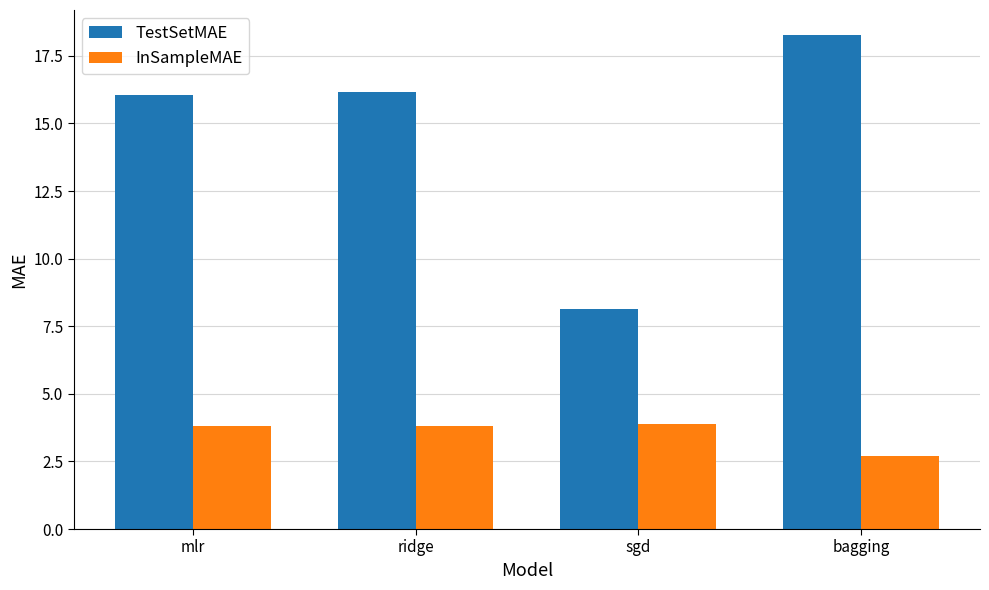

What is the label of the 3rd bar from the left?

sgd